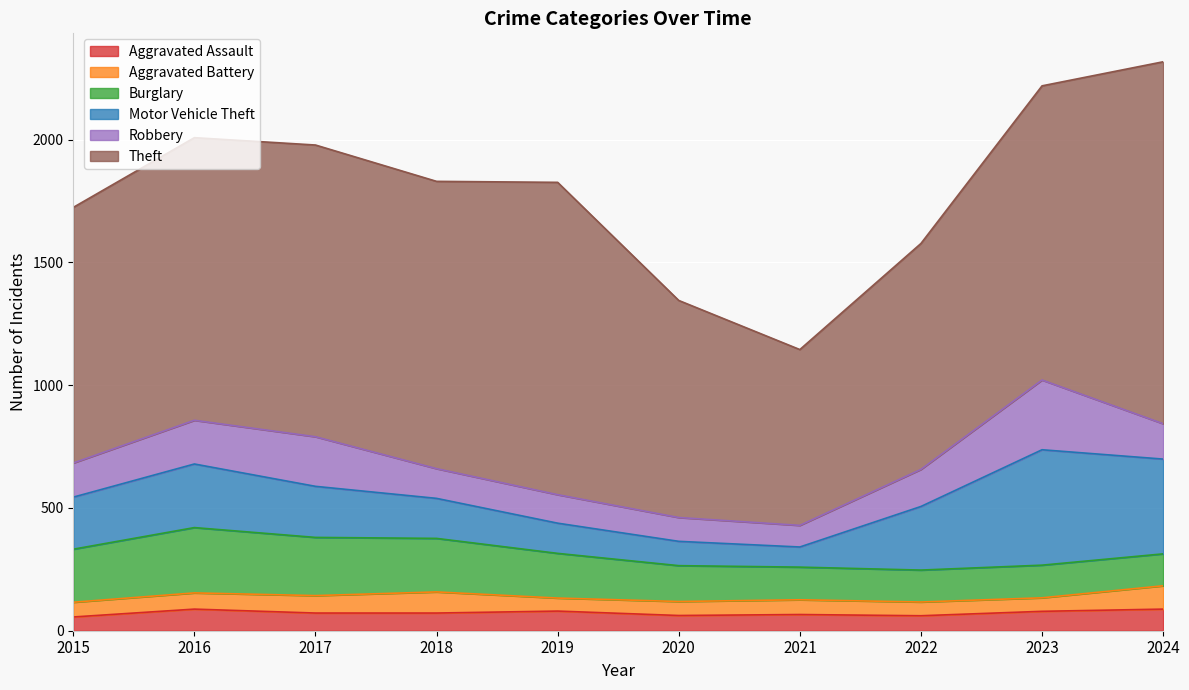

What is the approximate value of Burglary at 2024, to the nearest 50?

150